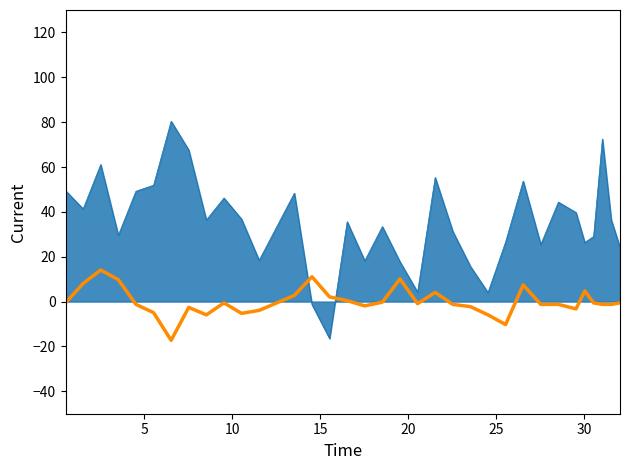

What is the minimum value shown in the chart?

-17.3